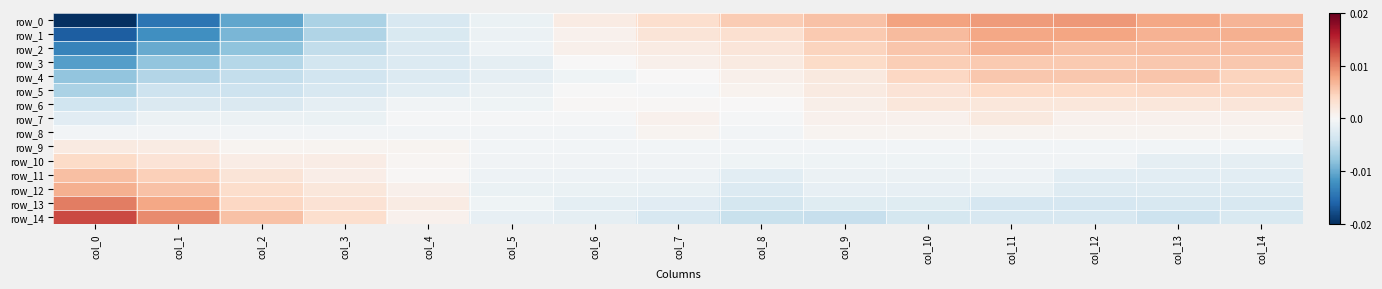

At which label is row_9 closest to 0?

col_5